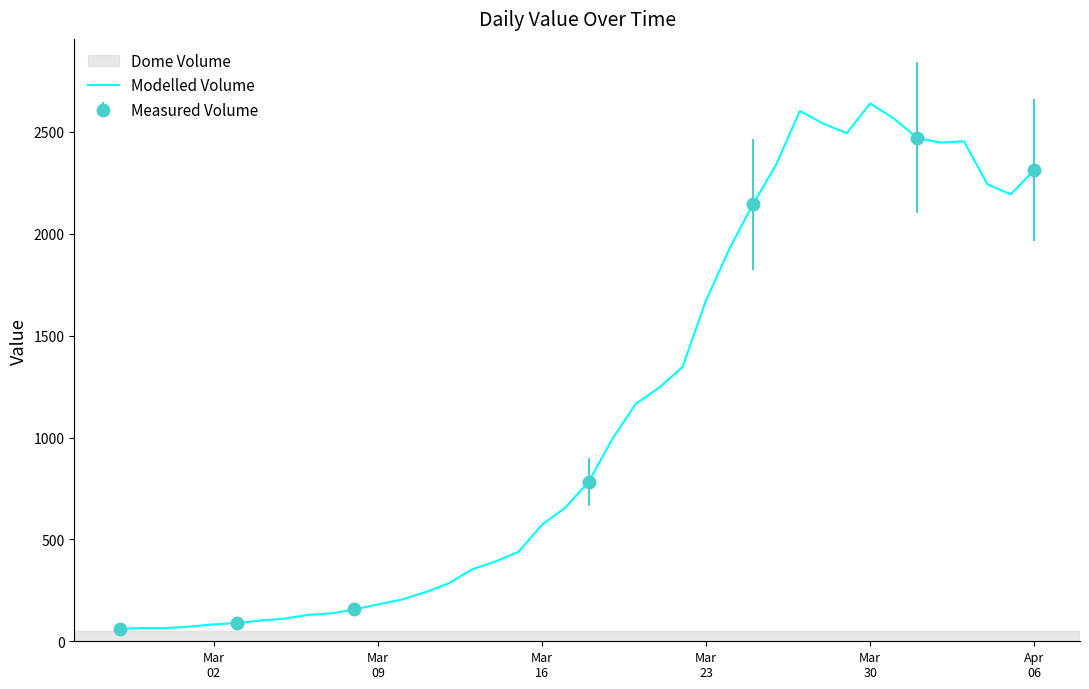

Reading right to left, transcribe all the data shown in this chart.

2314	2194	2243	2454	2448	2471	2567	2640	2494	2541	2603	2342	2145	1927	1674	1347	1245	1165	993	784	656	572	439	391	352	283	240	204	181	156	137	129	111	102	90	83	72	65	65	61